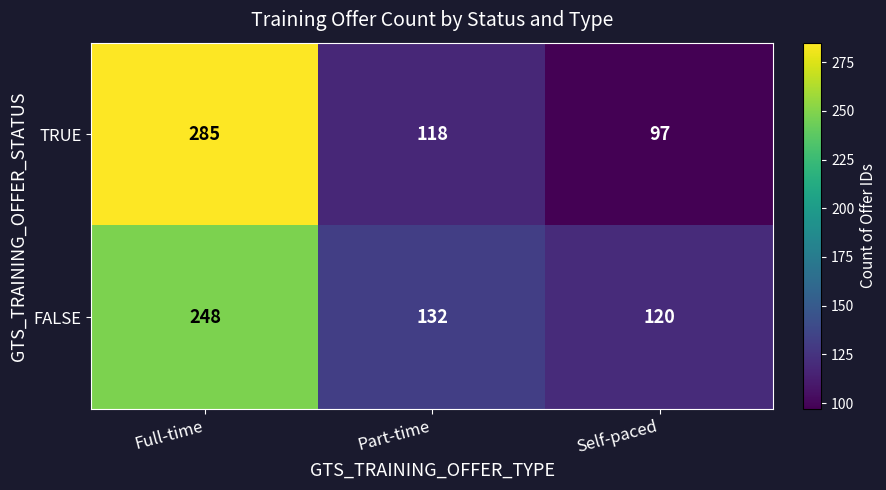

What is the highest value of the FALSE series?

248